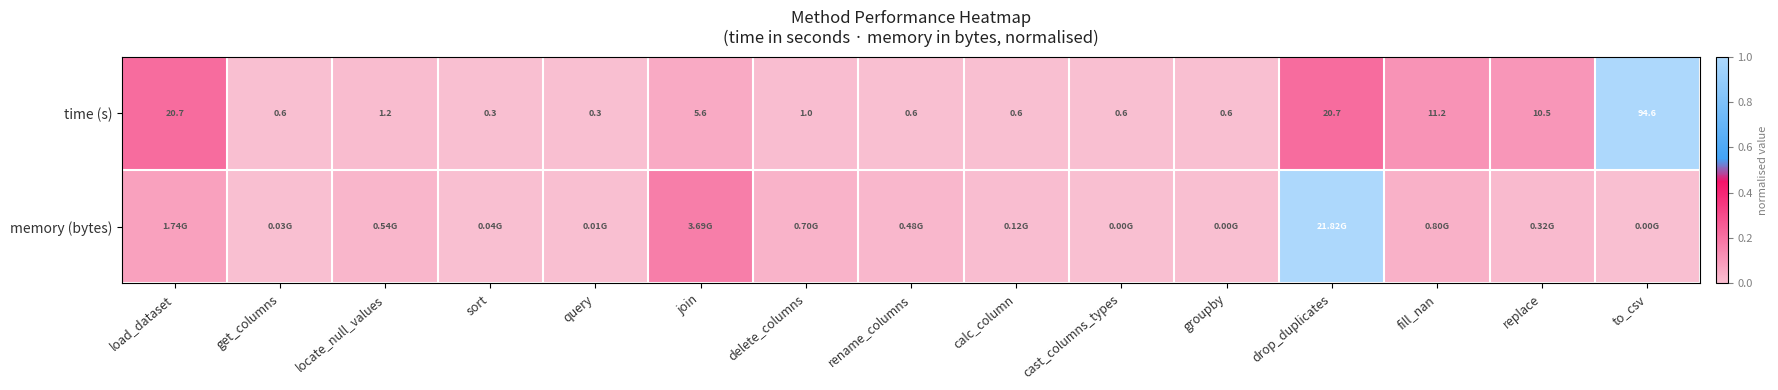

At which label does time (s) reach its peak?

to_csv